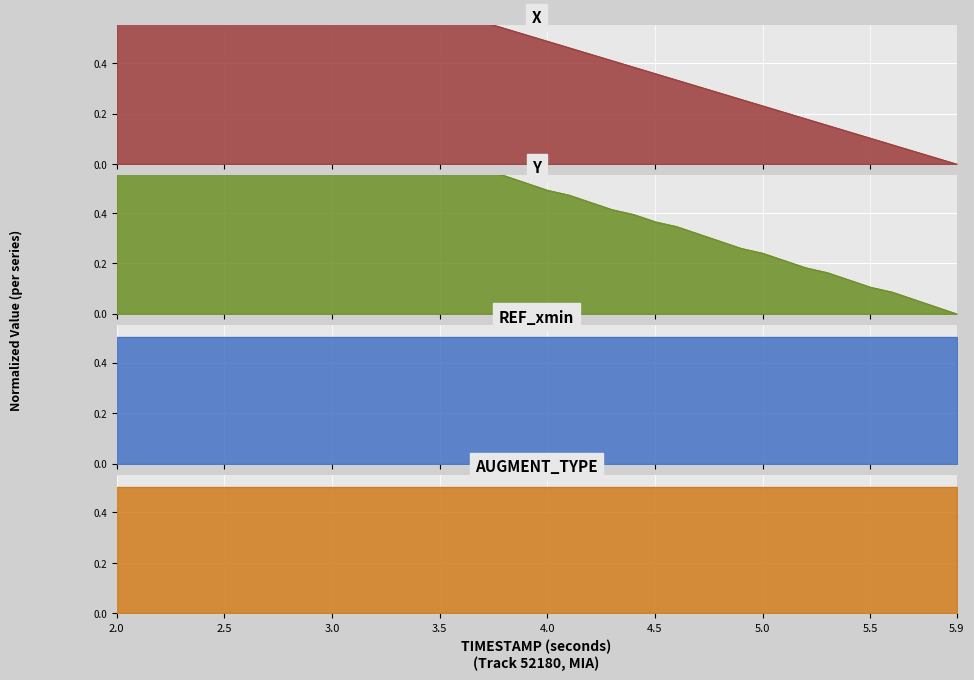

What is the average value of the X series?

0.5